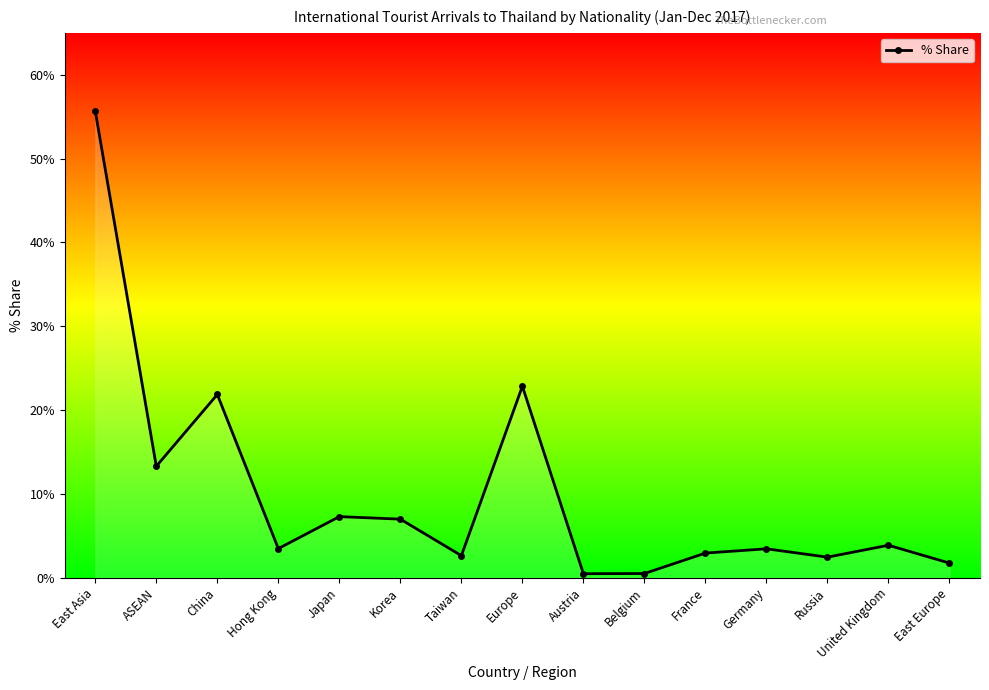

What is the label of the 8th point from the left?

Europe